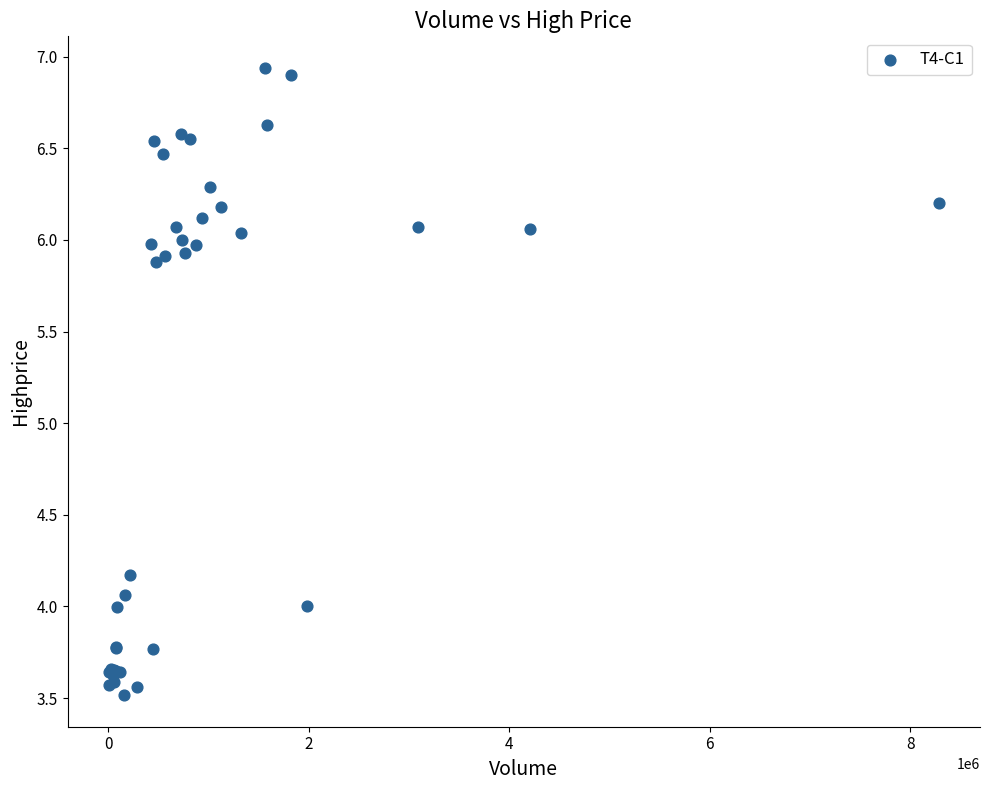

What Y value in the scatter plot is closest to 5?

4.2